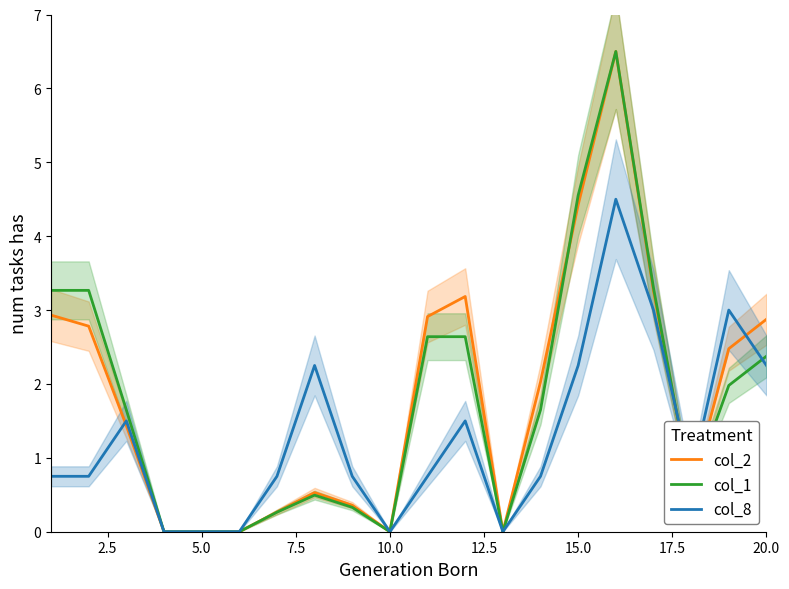

What is the maximum value for col_2?

6.5